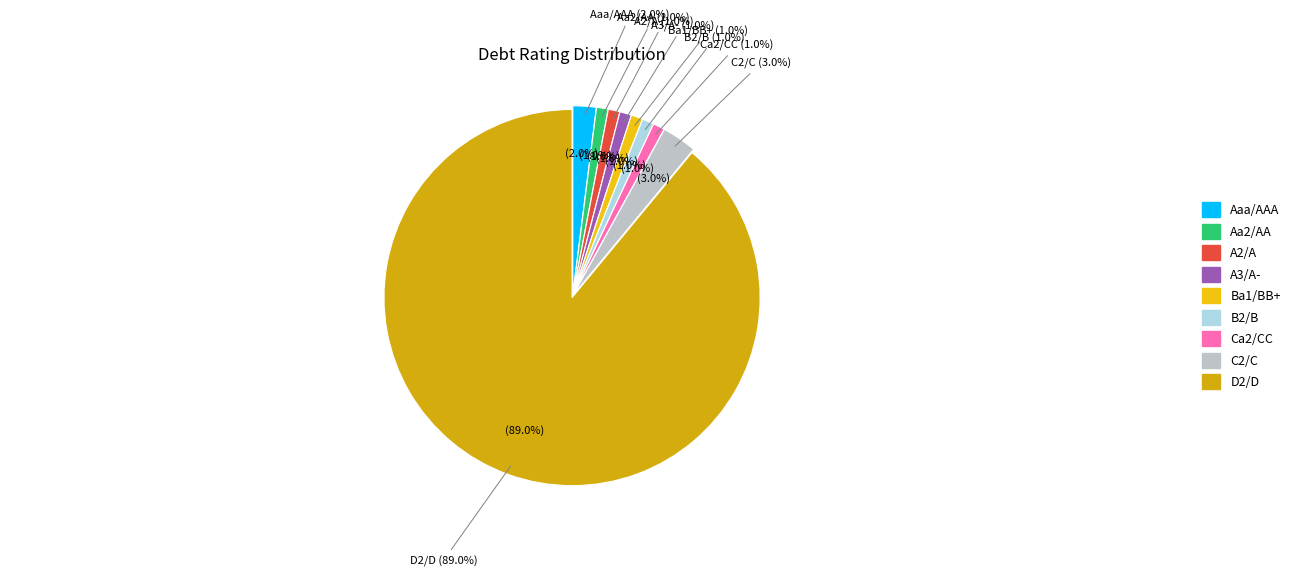

True or false: A2/A accounts for 1% of the total.

True